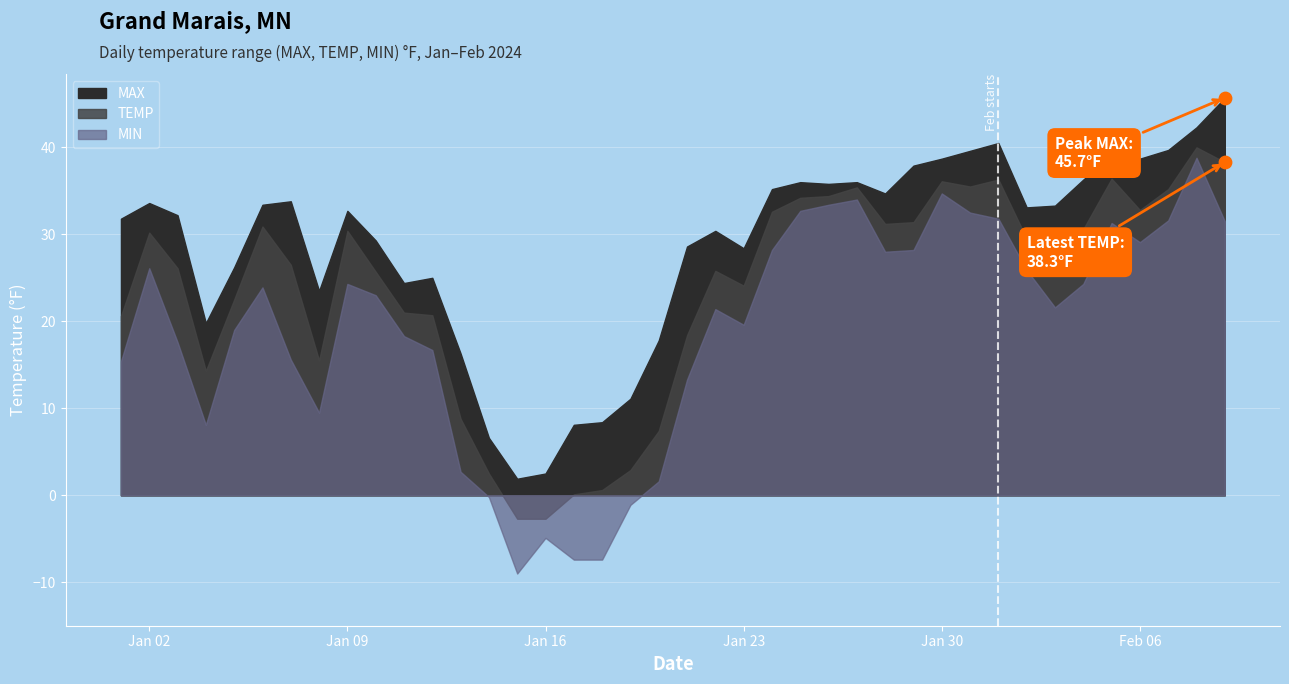

What is the total value across all series at 2024-01-13?

27.8